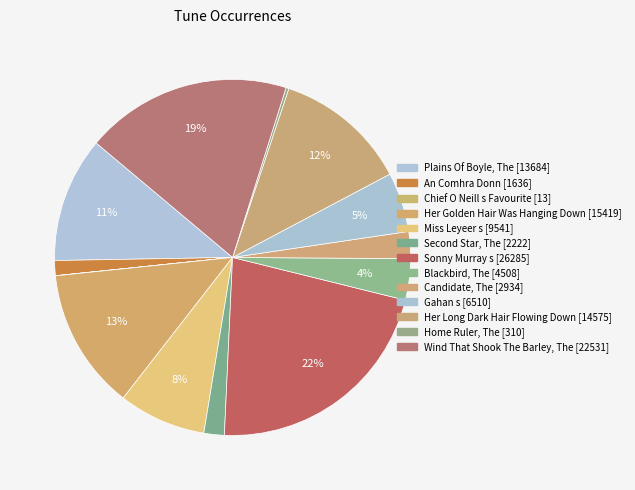

Count the number of slices in the pie.

13